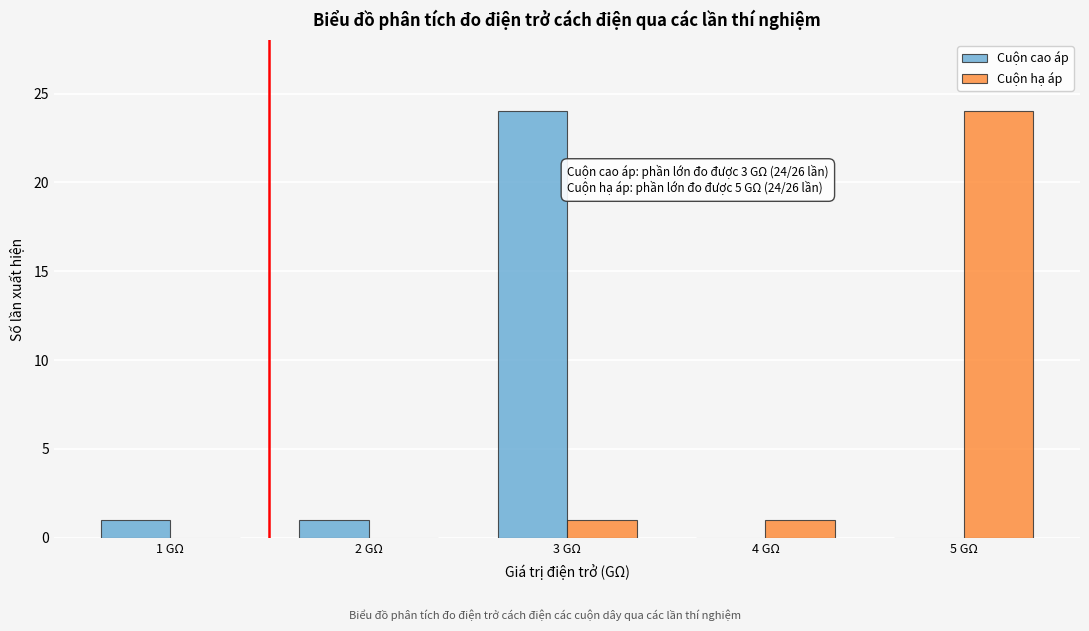

Reading left to right, what are all the values shown in this chart?

Cuộn cao áp: 1 GΩ=1	2 GΩ=1	3 GΩ=24	4 GΩ=0	5 GΩ=0
Cuộn hạ áp: 1 GΩ=0	2 GΩ=0	3 GΩ=1	4 GΩ=1	5 GΩ=24